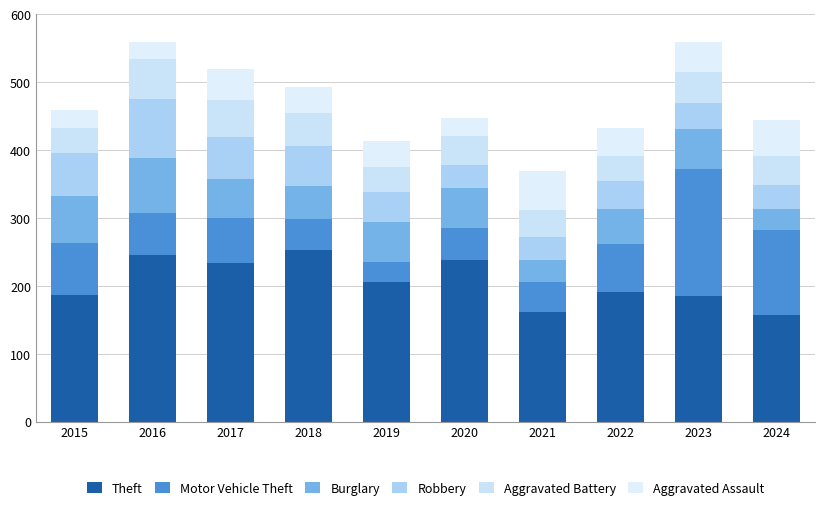

What is the sum of the Aggravated Assault values at 2018 and 2016?

63